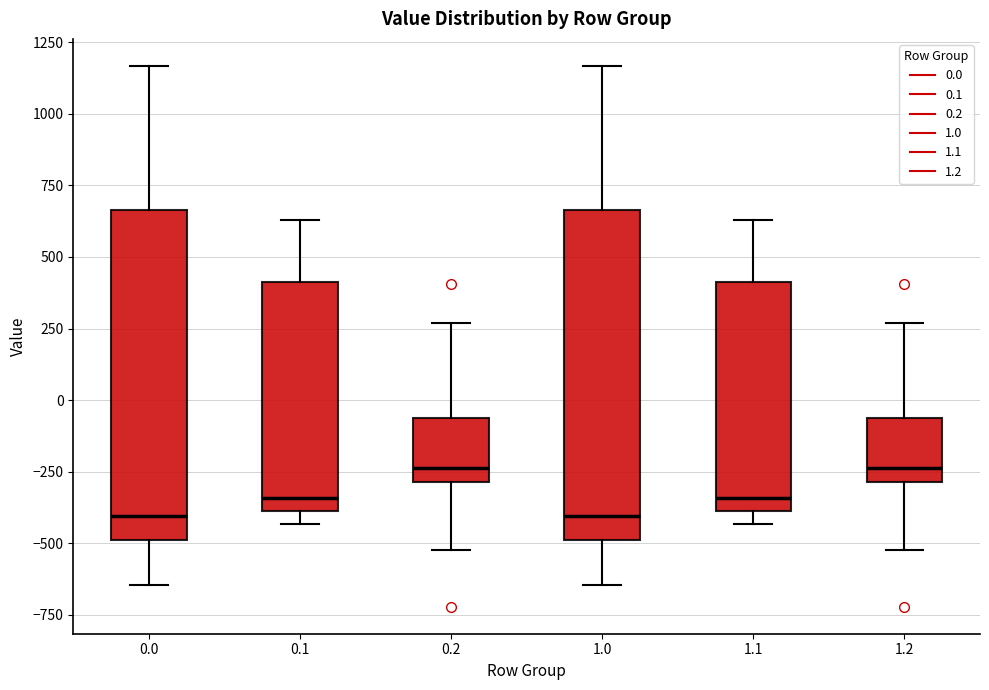

Reading left to right, read every box against the y-axis: the position of its median line, the range the box covers, and the ends of its whiskers. The values are not printed on the chart, so give them approximately, as read against the axis.

0.0: median -400, box -500 to 650, whiskers -650 to 1150
0.1: median -350, box -400 to 400, whiskers -450 to 650
0.2: median -250, box -300 to -50, whiskers -500 to 250
1.0: median -400, box -500 to 650, whiskers -650 to 1150
1.1: median -350, box -400 to 400, whiskers -450 to 650
1.2: median -250, box -300 to -50, whiskers -500 to 250